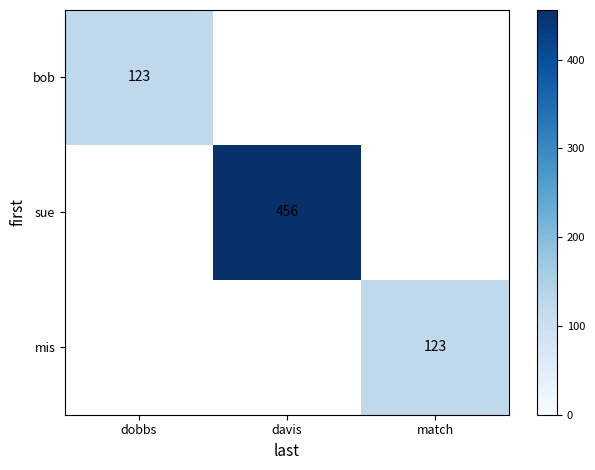

How many distinct data groups are displayed?

3